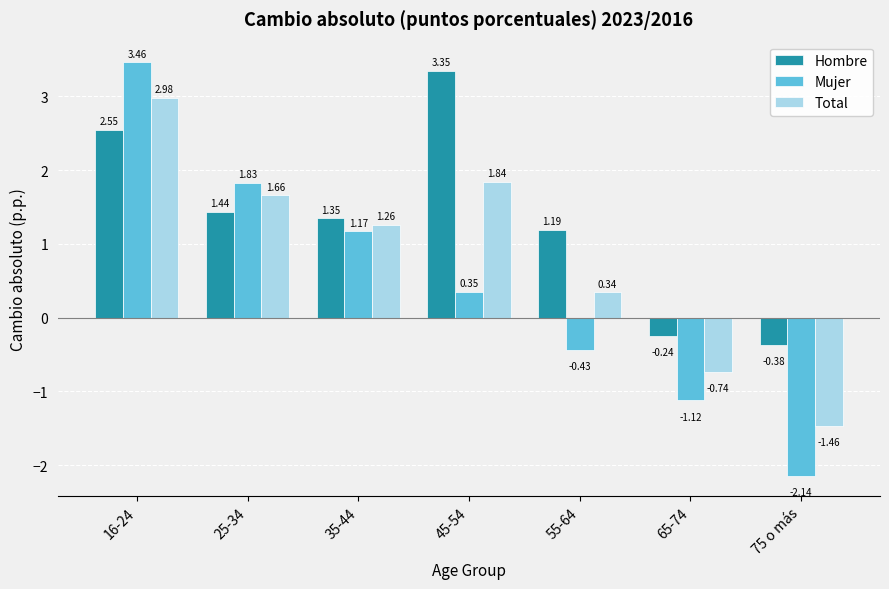

Rank the series by their maximum value, from highest to lowest.

Mujer, Hombre, Total